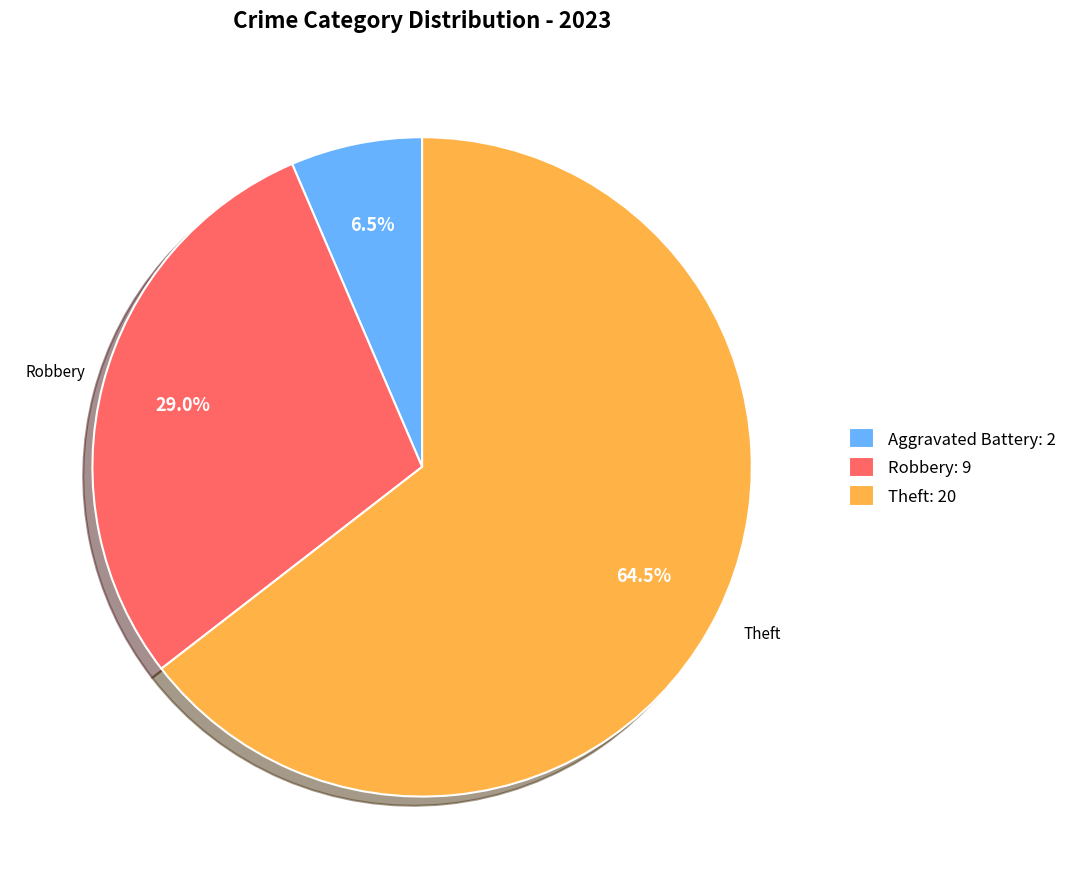

How many segments does this pie chart have?

3